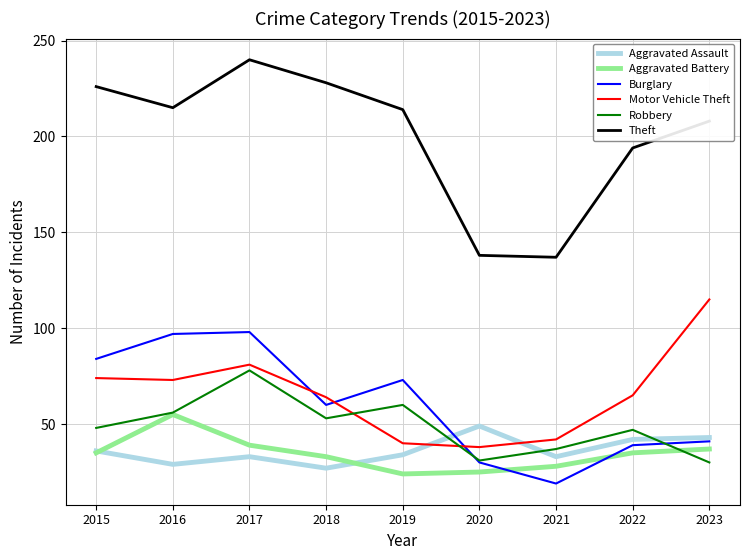

The Motor Vehicle Theft series shows 74 at 2015. True or false?

True